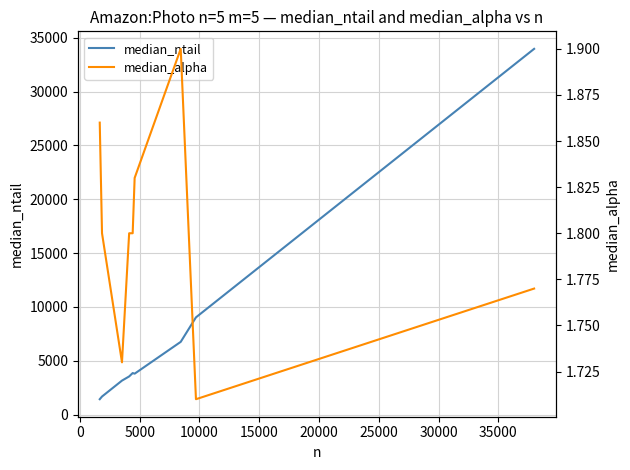

What is the highest value of the median_ntail series?

33965